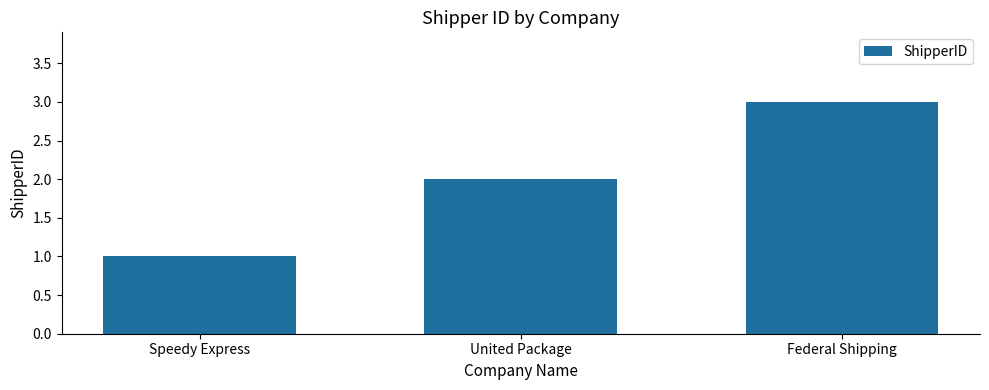

How many values are between 1 and 3?

3